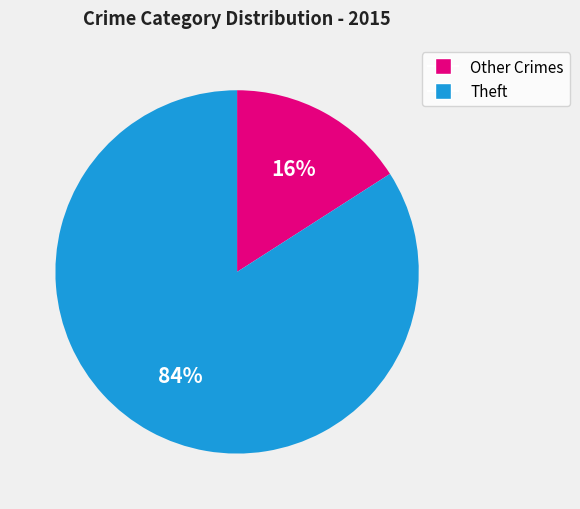

To the nearest percent, what is the average slice percentage?

50%